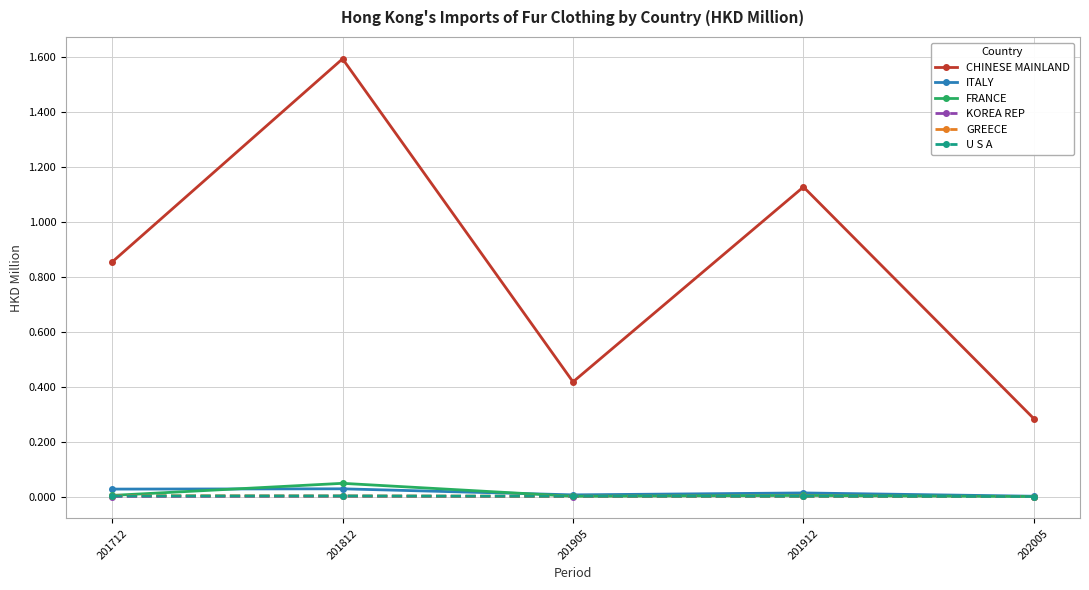

Is the value of KOREA REP at 201905 greater than the value of CHINESE MAINLAND at 202005?

No